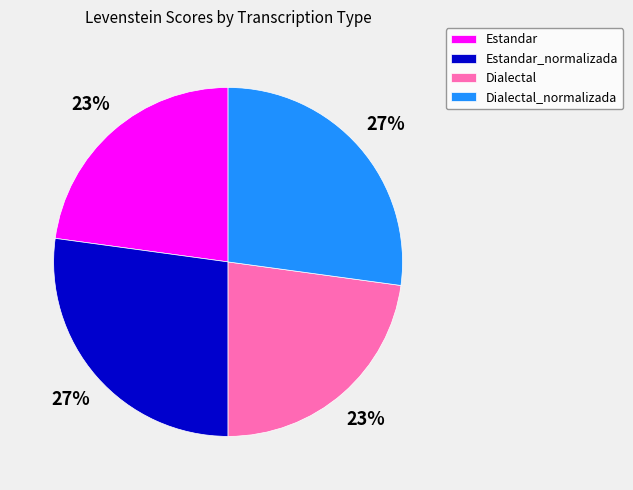

To the nearest percent, what percentage of the pie is Estandar_normalizada?

27%